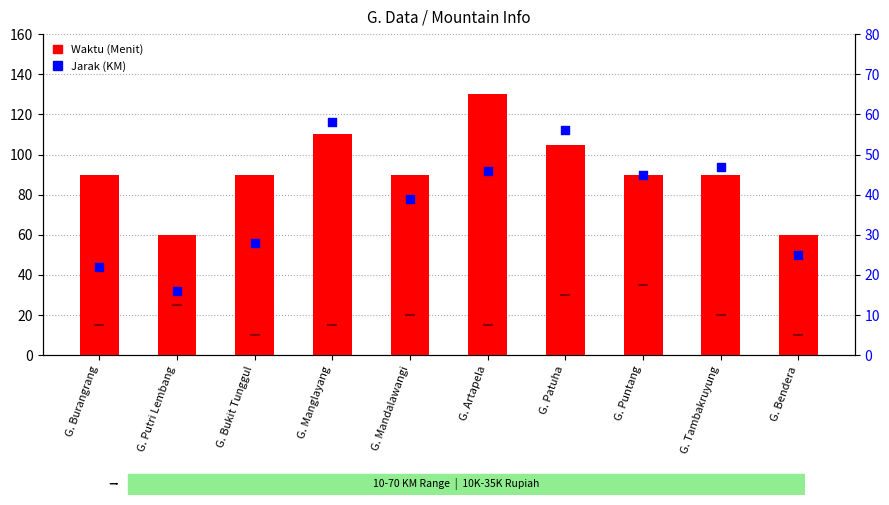

Which series has the largest total across all categories?

Waktu (Menit)